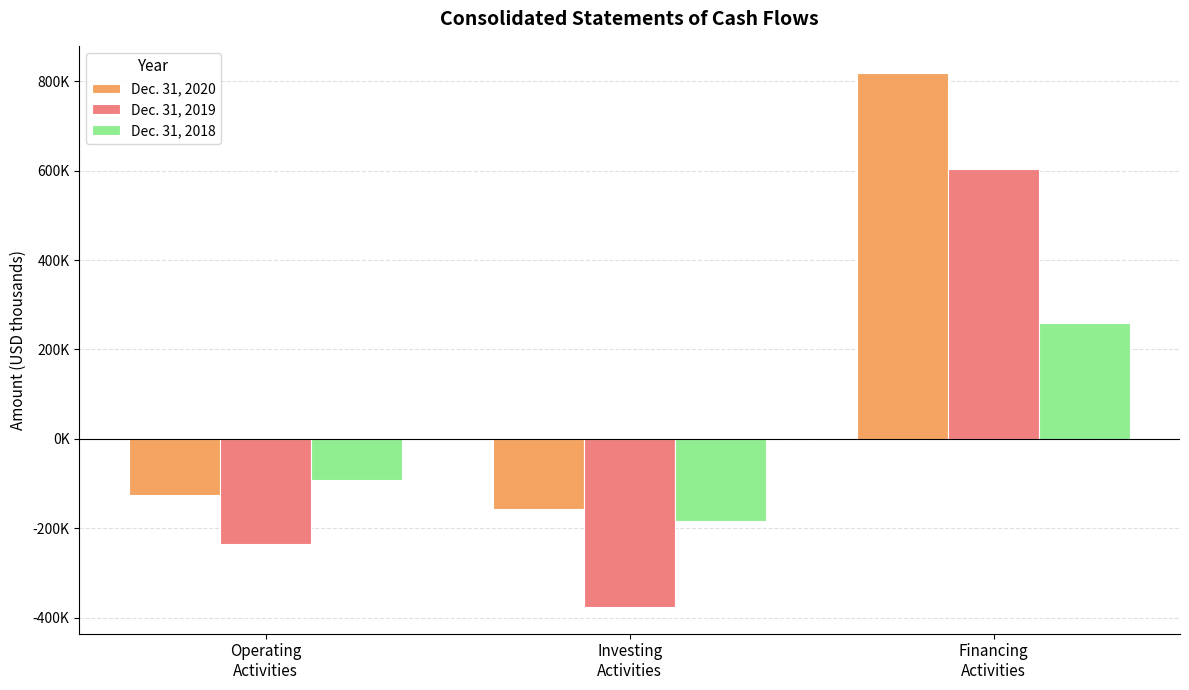

Which series has the widest spread of values?

Dec. 31, 2019